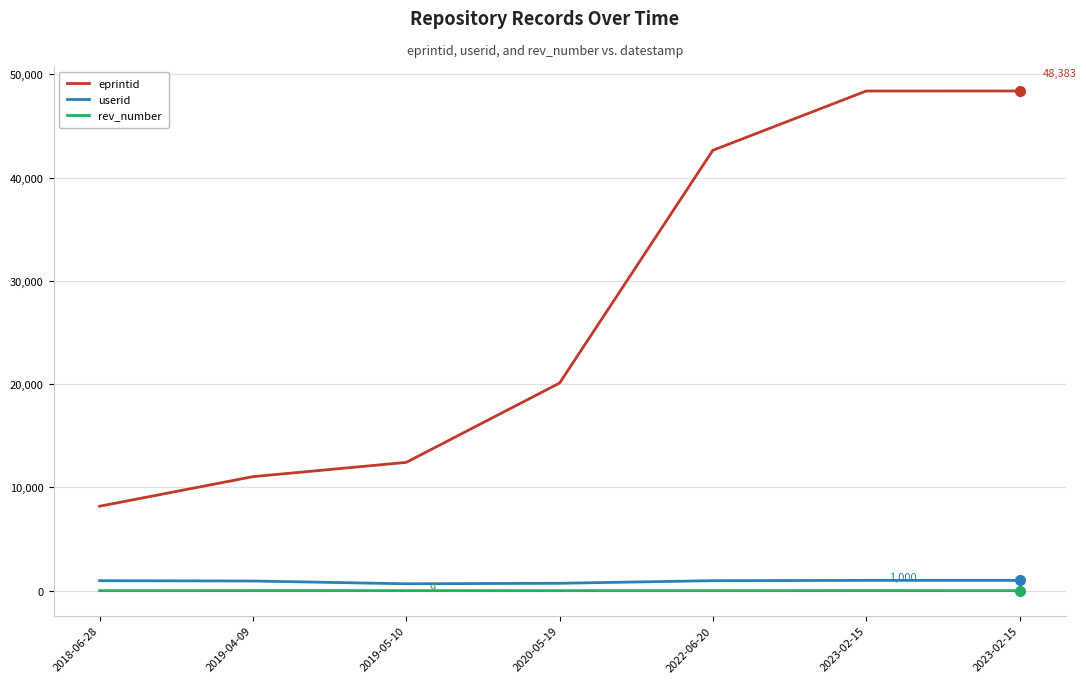

At how many categories does at least one series exceed 46495?

2